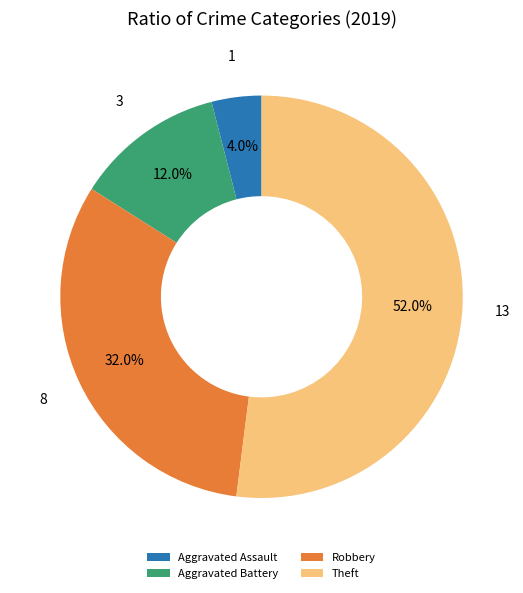

To the nearest percent, what is the average slice percentage?

25%